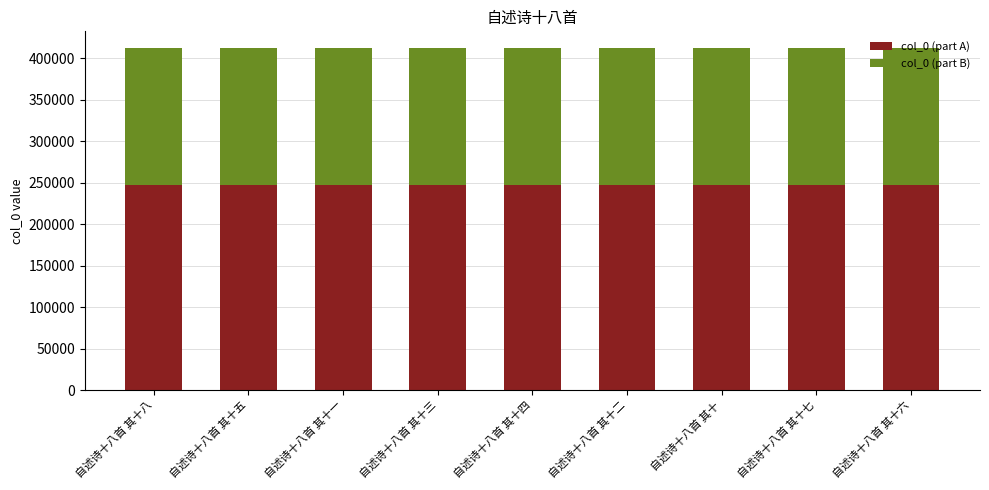

The value of col_0 (part A) at 自述诗十八首 其十一 is 168175.1. True or false?

False